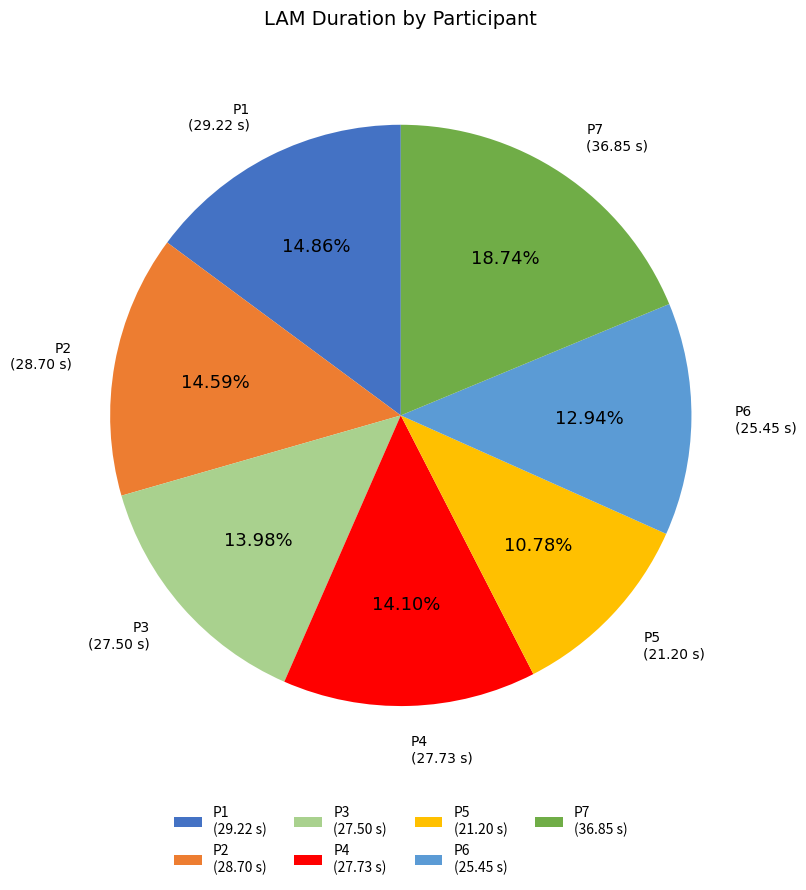

To the nearest percent, what is the difference between the P2 and P5 slice percentages?

4%